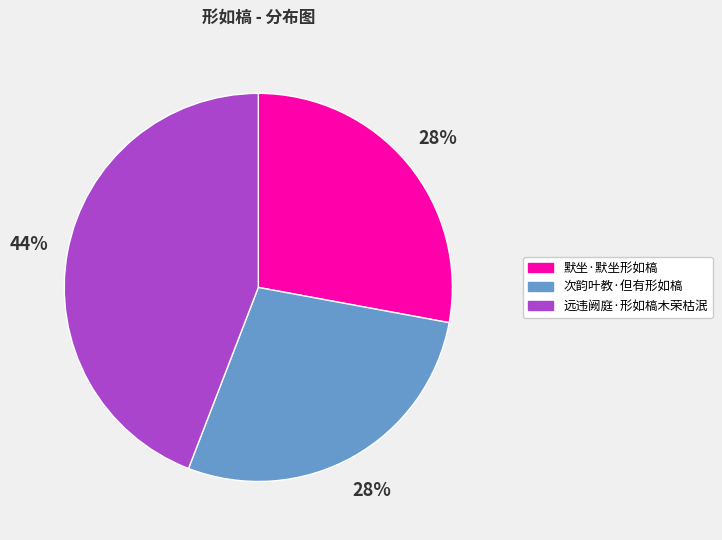

How many segments does this pie chart have?

3